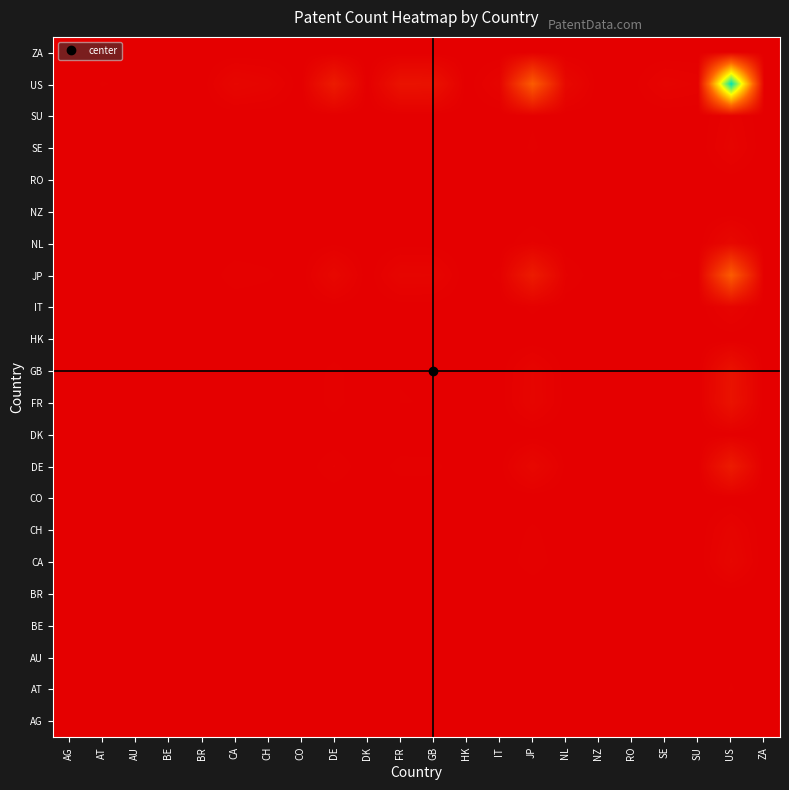

Count the number of categories in the chart.

22